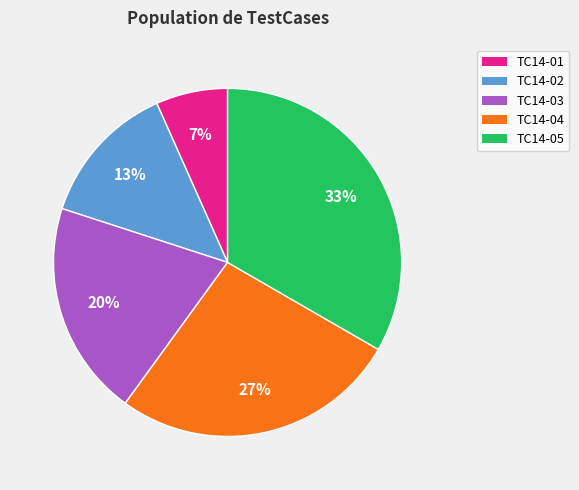

Which category has the smallest portion of the pie?

TC14-01